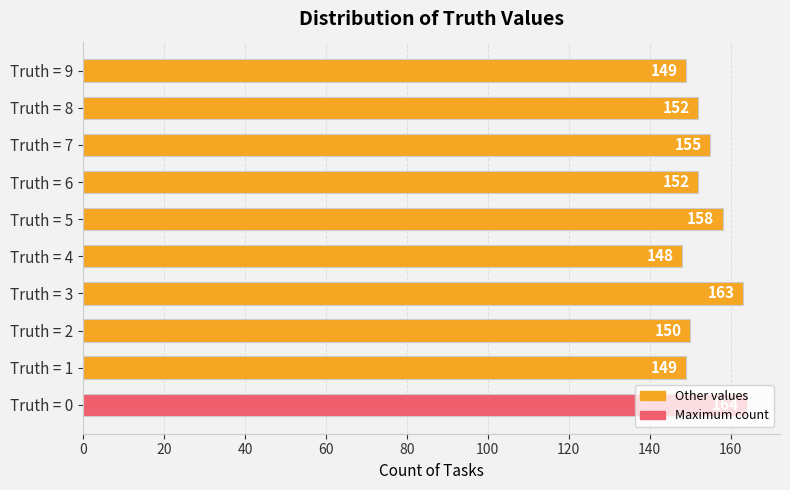

How many bars are there in total?

10